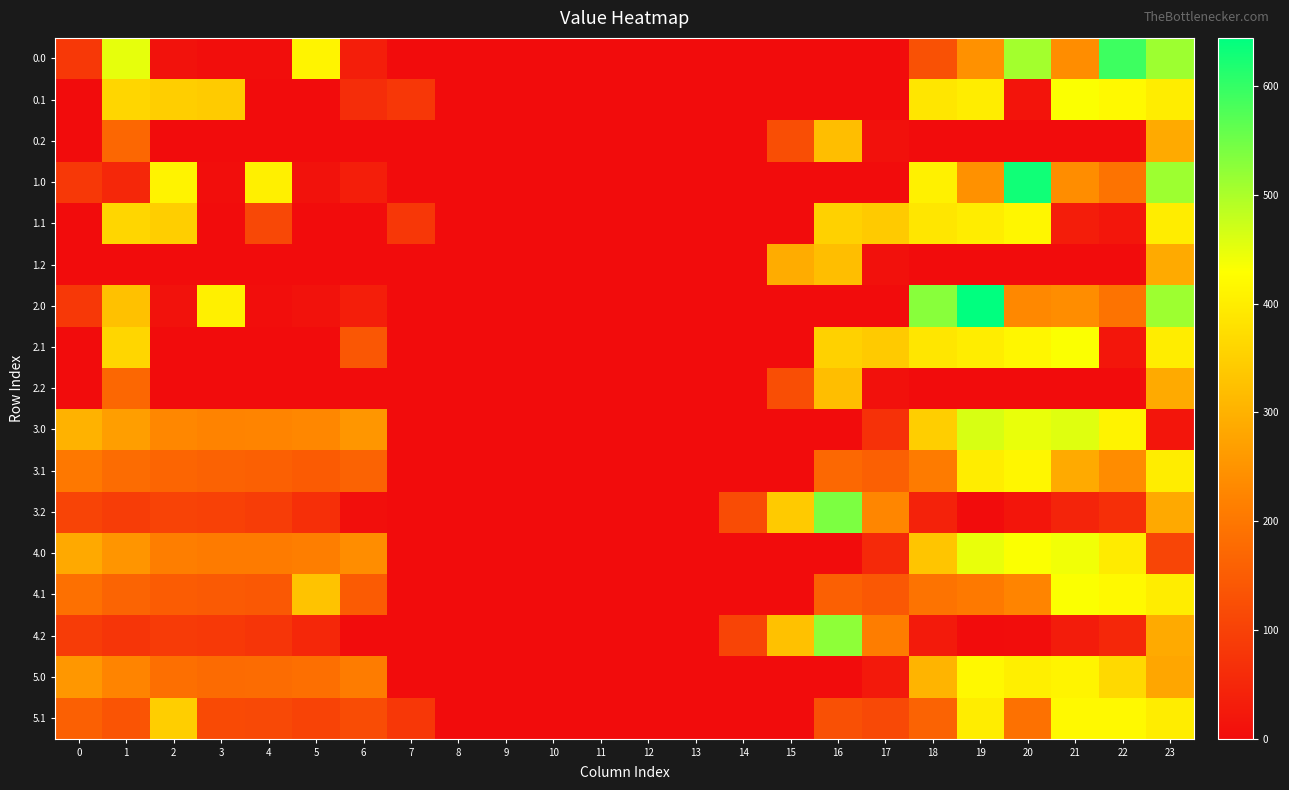

Reading right to left, transcribe all the data shown in this chart.

0.0: 23=511.3	22=592.3	21=238.4	20=506.9	19=244.5	18=129.6	17=0.0	16=0.0	15=0.0	14=0.0	13=0.0	12=0.0	11=0.0	10=0.0	9=0.0	8=0.0	7=0.0	6=35.0	5=410.8	4=4.9	3=4.4	2=10.3	1=449.5	0=82.0
0.1: 23=399.4	22=419.9	21=432.4	20=14.5	19=399.7	18=388.5	17=0.0	16=0.0	15=0.0	14=0.0	13=0.0	12=0.0	11=0.0	10=0.0	9=0.0	8=0.0	7=81.6	6=62.2	5=0.0	4=0.0	3=342.7	2=347.9	1=361.1	0=0.0
0.2: 23=287.5	22=0.0	21=0.0	20=0.0	19=0.0	18=0.0	17=9.5	16=321.2	15=122.2	14=0.0	13=0.0	12=0.0	11=0.0	10=0.0	9=0.0	8=0.0	7=0.0	6=0.0	5=0.0	4=0.0	3=0.0	2=0.0	1=169.1	0=0.0
1.0: 23=511.3	22=192.3	21=238.4	20=629.9	19=244.5	18=406.7	17=0.0	16=0.0	15=0.0	14=0.0	13=0.0	12=0.0	11=0.0	10=0.0	9=0.0	8=0.0	7=0.0	6=35.0	5=10.8	4=404.9	3=4.4	2=410.3	1=49.5	0=82.0
1.1: 23=399.4	22=19.9	21=32.4	20=414.5	19=399.7	18=388.5	17=340.1	16=353.7	15=0.0	14=0.0	13=0.0	12=0.0	11=0.0	10=0.0	9=0.0	8=0.0	7=81.6	6=0.0	5=0.0	4=111.1	3=0.0	2=347.9	1=361.1	0=0.0
1.2: 23=287.5	22=0.0	21=0.0	20=0.0	19=0.0	18=0.0	17=9.5	16=321.2	15=291.2	14=0.0	13=0.0	12=0.0	11=0.0	10=0.0	9=0.0	8=0.0	7=0.0	6=0.0	5=0.0	4=0.0	3=0.0	2=0.0	1=0.0	0=0.0
2.0: 23=511.3	22=192.3	21=238.4	20=229.9	19=644.5	18=529.6	17=0.0	16=0.0	15=0.0	14=0.0	13=0.0	12=0.0	11=0.0	10=0.0	9=0.0	8=0.0	7=0.0	6=35.0	5=10.8	4=4.9	3=404.4	2=10.3	1=326.6	0=82.0
2.1: 23=399.4	22=19.9	21=432.4	20=414.5	19=399.7	18=388.5	17=340.1	16=353.7	15=0.0	14=0.0	13=0.0	12=0.0	11=0.0	10=0.0	9=0.0	8=0.0	7=0.0	6=140.6	5=0.0	4=0.0	3=0.0	2=0.0	1=361.1	0=0.0
2.2: 23=287.5	22=0.0	21=0.0	20=0.0	19=0.0	18=0.0	17=9.5	16=321.2	15=122.2	14=0.0	13=0.0	12=0.0	11=0.0	10=0.0	9=0.0	8=0.0	7=0.0	6=0.0	5=0.0	4=0.0	3=0.0	2=0.0	1=169.1	0=0.0
3.0: 23=16.7	22=410.3	21=456.4	20=447.9	19=462.5	18=347.6	17=68.3	16=0.0	15=0.0	14=0.0	13=0.0	12=0.0	11=0.0	10=0.0	9=0.0	8=0.0	7=0.0	6=253.0	5=228.8	4=222.9	3=222.4	2=228.3	1=267.5	0=300.0
3.1: 23=399.4	22=237.9	21=288.0	20=414.5	19=399.7	18=206.5	17=158.1	16=171.7	15=0.0	14=0.0	13=0.0	12=0.0	11=0.0	10=0.0	9=0.0	8=0.0	7=0.0	6=163.2	5=147.5	4=157.6	3=160.7	2=165.9	1=179.1	0=202.6
3.2: 23=285.0	22=65.4	21=44.4	20=17.2	19=0.0	18=41.1	17=227.5	16=539.2	15=340.2	14=119.9	13=0.0	12=0.0	11=0.0	10=0.0	9=0.0	8=0.0	7=0.0	6=5.1	5=66.1	4=92.4	3=99.0	2=103.5	1=90.7	0=105.1
4.0: 23=106.7	22=395.3	21=441.4	20=432.9	19=447.5	18=332.6	17=53.3	16=0.0	15=0.0	14=0.0	13=0.0	12=0.0	11=0.0	10=0.0	9=0.0	8=0.0	7=0.0	6=238.0	5=213.8	4=207.9	3=207.4	2=213.3	1=252.5	0=285.0
4.1: 23=399.4	22=419.9	21=432.4	20=223.1	19=202.7	18=191.5	17=143.1	16=156.7	15=0.0	14=0.0	13=0.0	12=0.0	11=0.0	10=0.0	9=0.0	8=0.0	7=0.0	6=148.2	5=329.5	4=142.6	3=145.7	2=150.9	1=164.1	0=187.6
4.2: 23=287.5	22=50.4	21=29.4	20=2.2	19=0.0	18=26.1	17=212.5	16=524.2	15=325.2	14=104.9	13=0.0	12=0.0	11=0.0	10=0.0	9=0.0	8=0.0	7=0.0	6=0.0	5=51.1	4=77.4	3=84.0	2=88.5	1=75.7	0=90.1
5.0: 23=280.7	22=366.3	21=412.4	20=403.9	19=418.5	18=303.6	17=24.3	16=0.0	15=0.0	14=0.0	13=0.0	12=0.0	11=0.0	10=0.0	9=0.0	8=0.0	7=0.0	6=209.0	5=184.8	4=178.9	3=178.4	2=184.3	1=223.5	0=256.0
5.1: 23=399.4	22=419.9	21=420.4	20=188.5	19=399.7	18=162.5	17=114.1	16=127.7	15=0.0	14=0.0	13=0.0	12=0.0	11=0.0	10=0.0	9=0.0	8=0.0	7=81.6	6=119.2	5=103.5	4=113.6	3=116.7	2=347.9	1=135.1	0=158.6